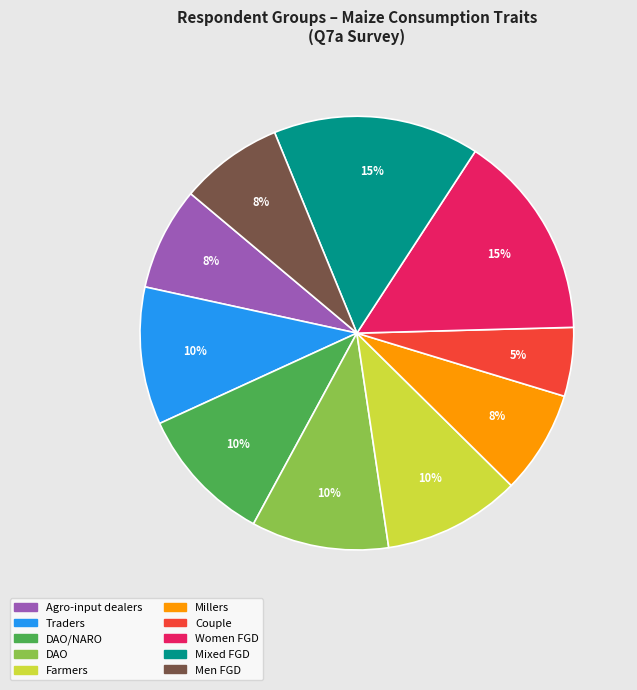

Count the number of slices in the pie.

10